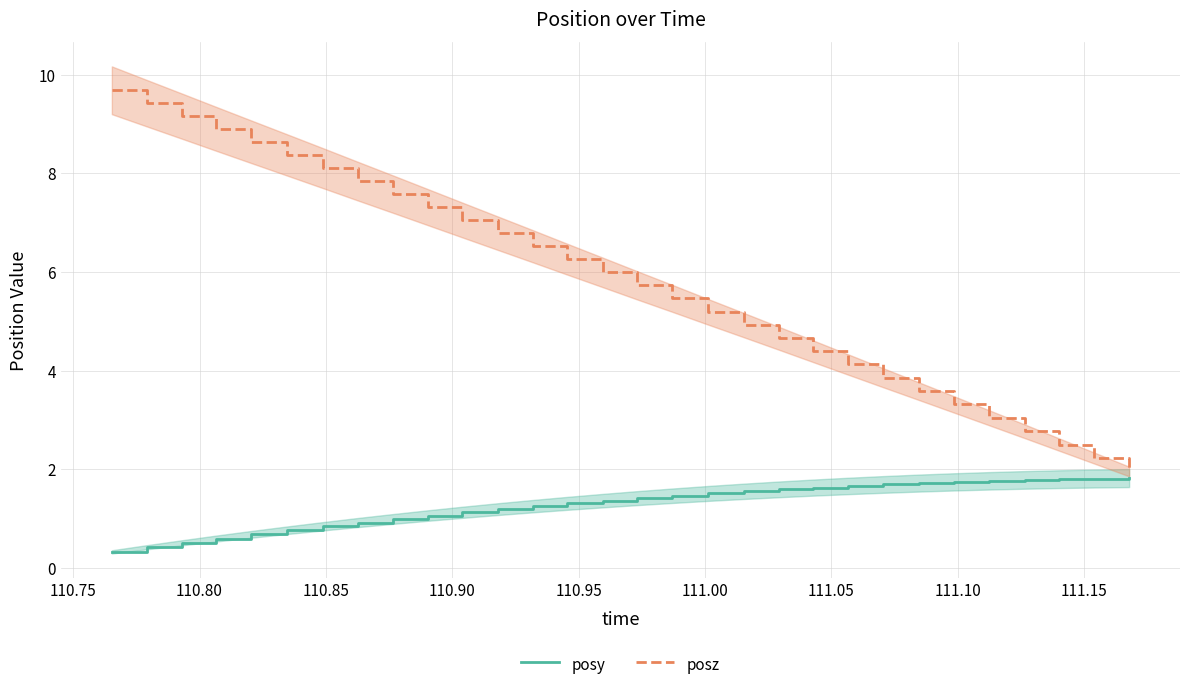

True or false: posz has more than 1 points higher than both neighbors.

False